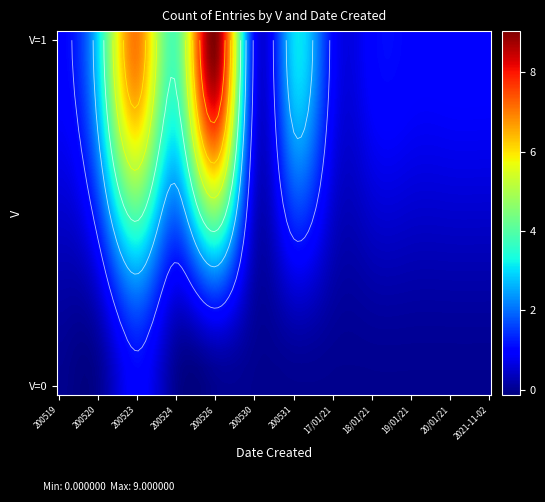

What is the sum of all V=1 values?

33